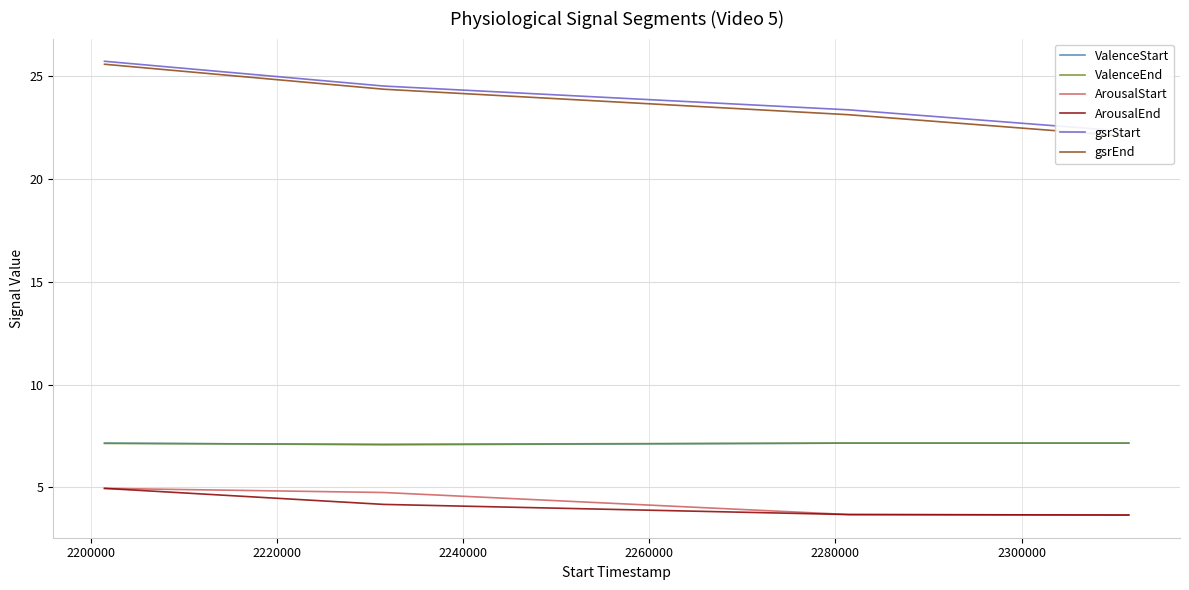

True or false: ArousalStart and ValenceEnd cross at least once.

False